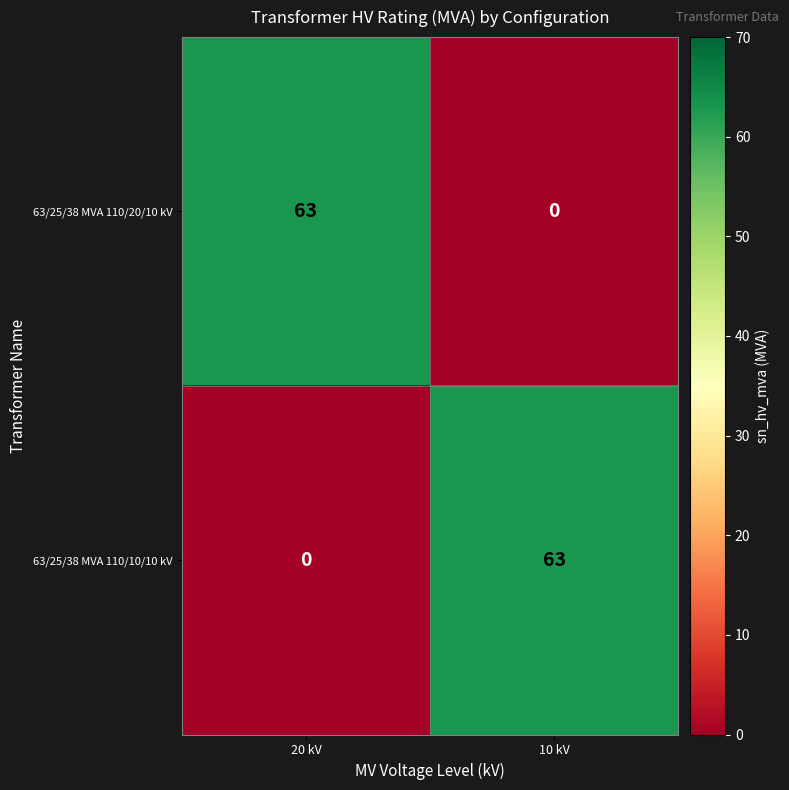

Where is 63/25/38 MVA 110/20/10 kV nearest to the value 31?

10 kV